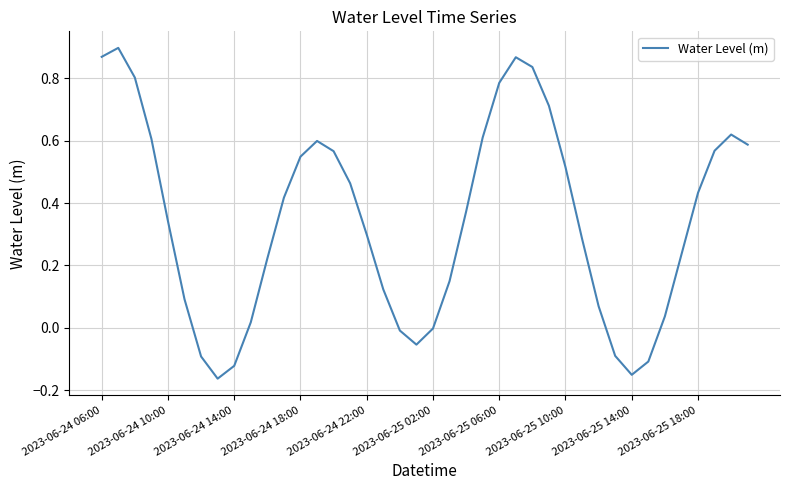

What is the difference between the maximum and minimum values?

1.1